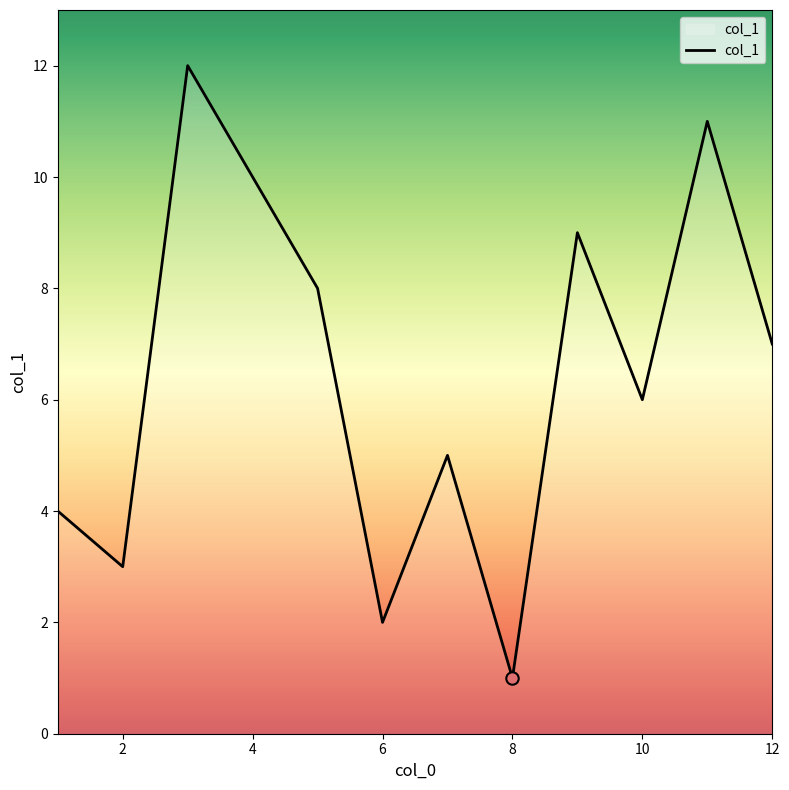

What is the change in value from 7 to 12?

+2